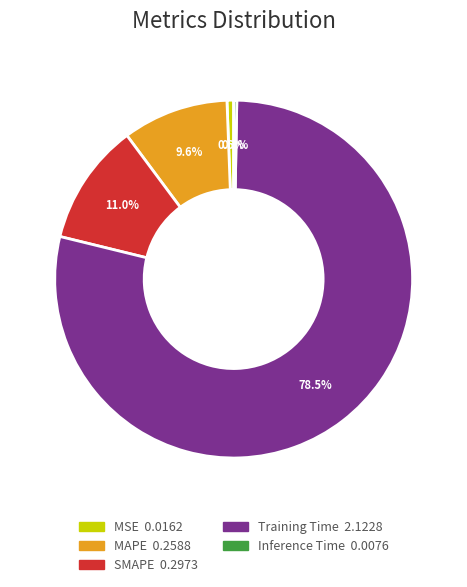

Which slice represents more than half of the pie?

Training Time